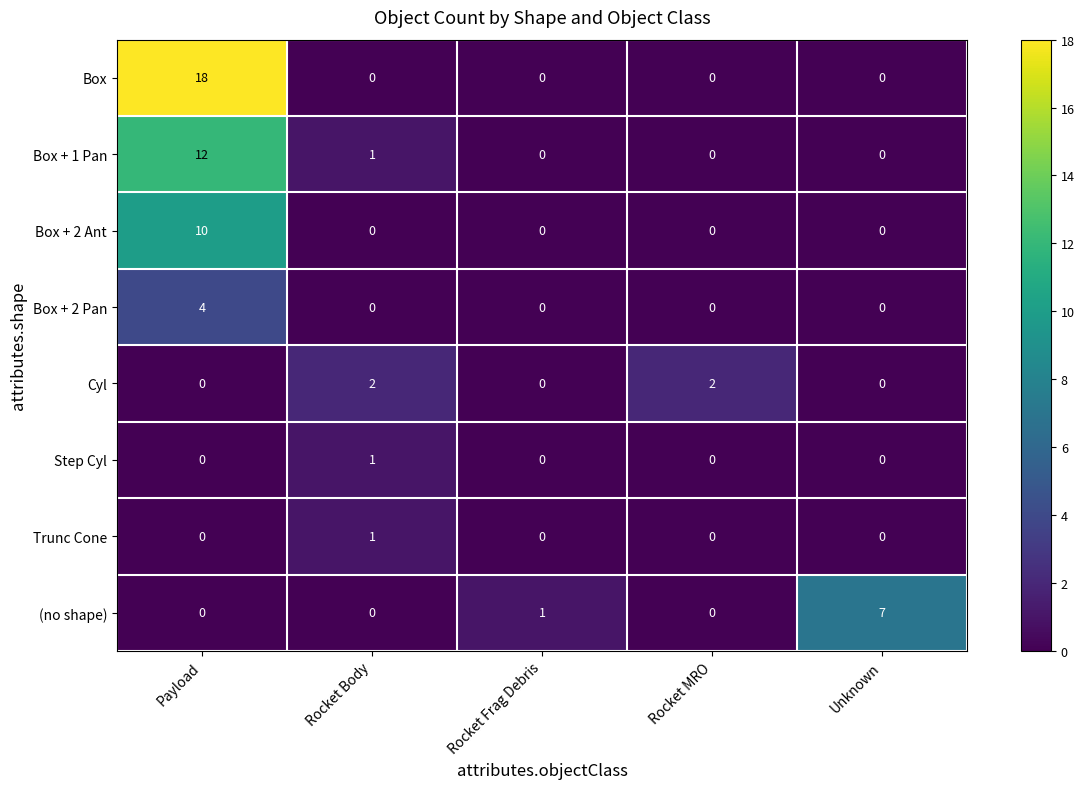

Between Payload and Rocket Body, which series saw the biggest shift?

Box